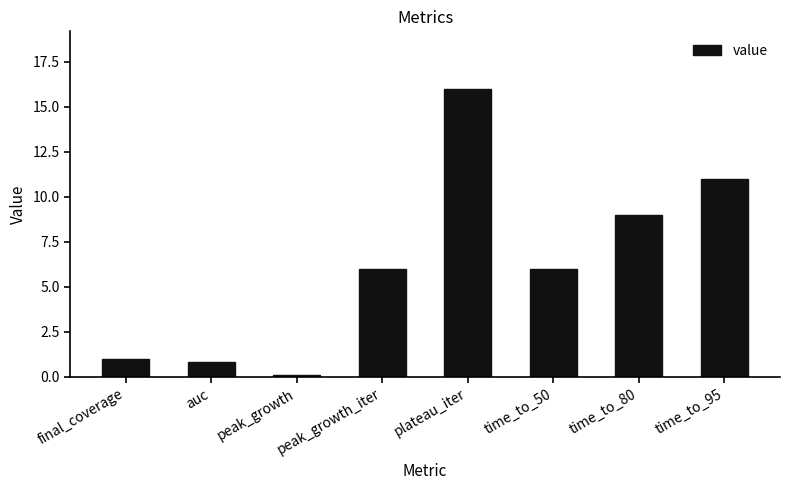

What is the greatest value displayed?

16.0